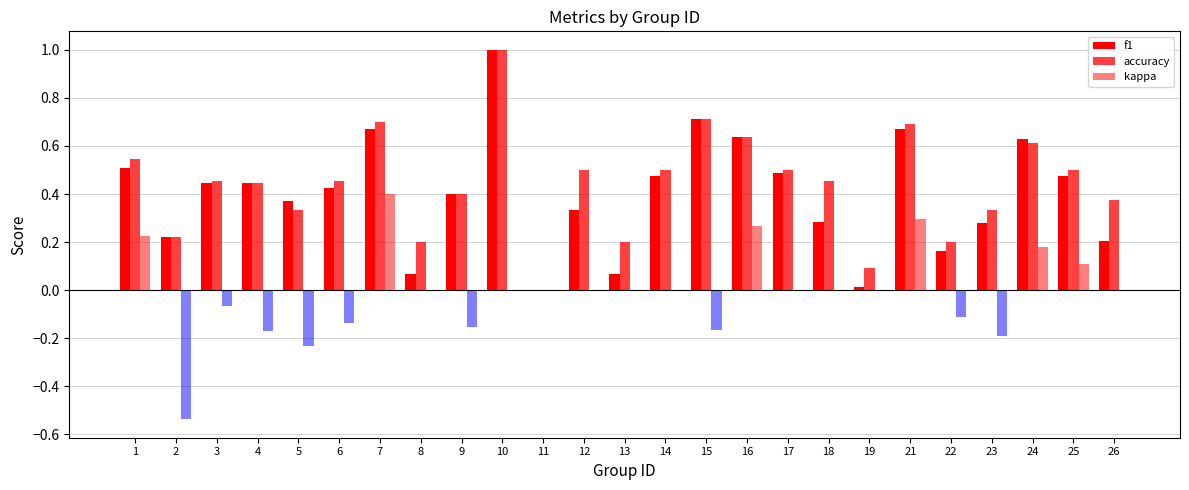

What is the highest value of the kappa series?

0.4